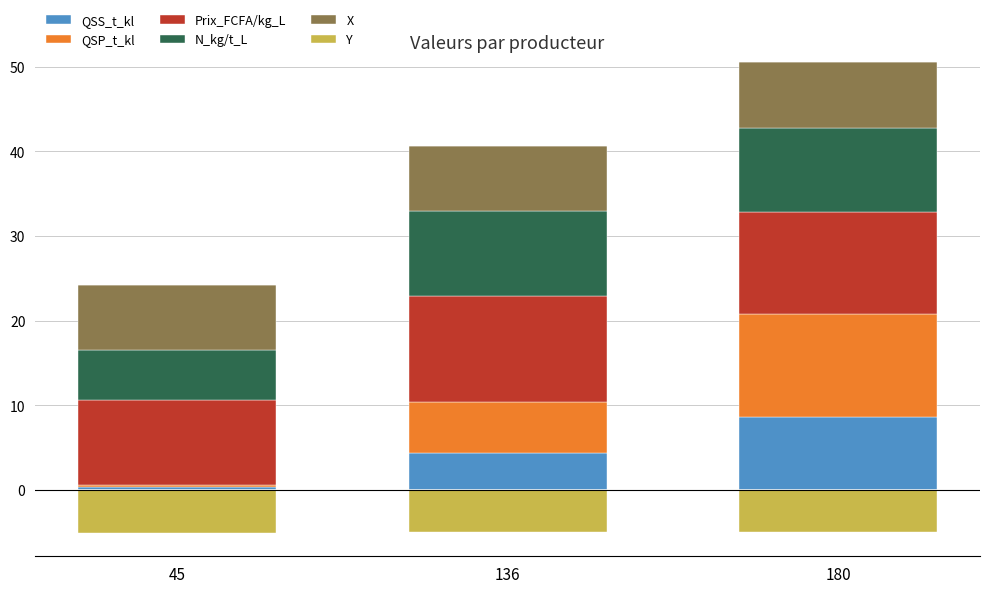

How many groups of bars are there?

3